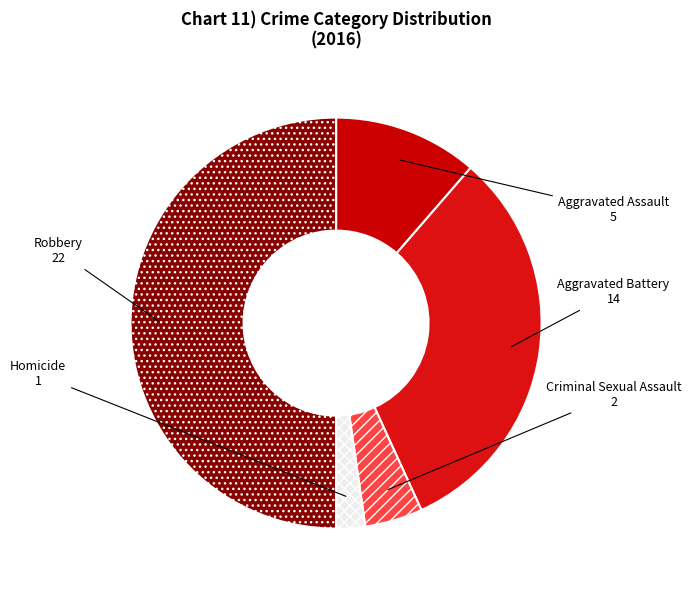

Which category has the smallest portion of the pie?

Homicide